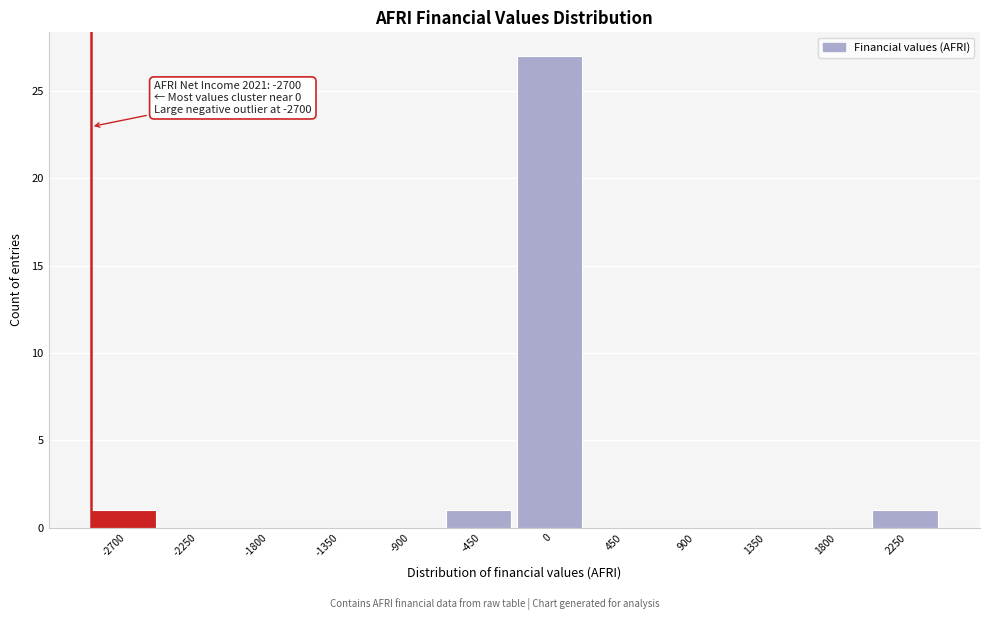

Reading left to right, what are all the values shown in this chart?

-2700=1	-2250=0	-1800=0	-1350=0	-900=0	-450=1	0=27	450=0	900=0	1350=0	1800=0	2250=1